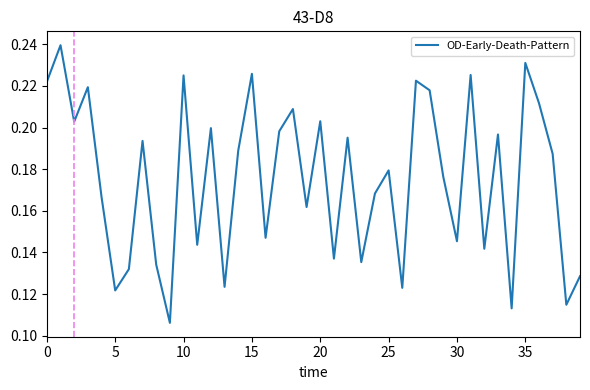

What is the label of the 2nd point from the right?

38